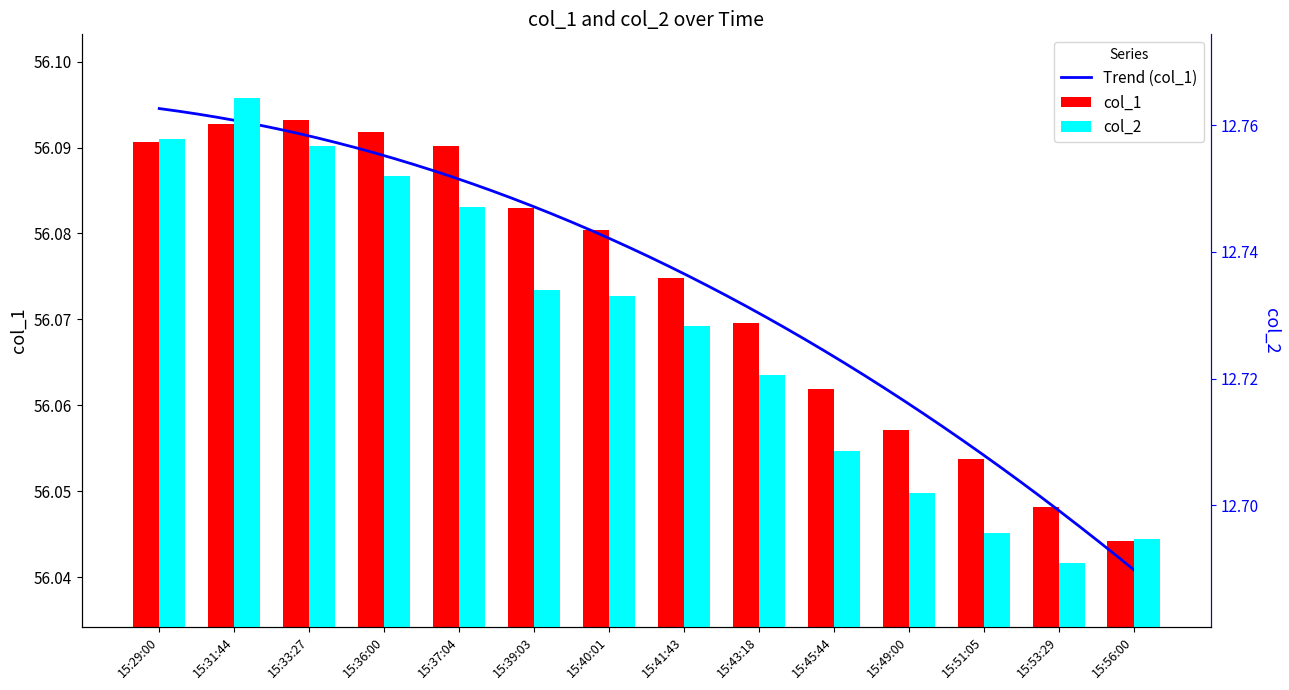

How many groups of bars are there?

14